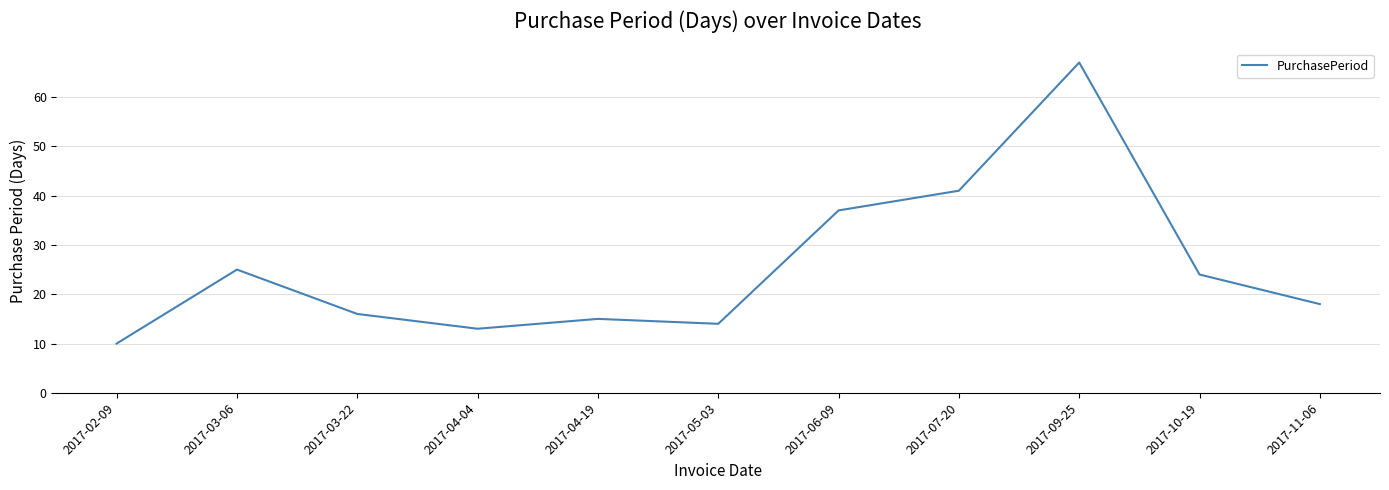

Rank the categories by value from lowest to highest.

2017-02-09, 2017-04-04, 2017-05-03, 2017-04-19, 2017-03-22, 2017-11-06, 2017-10-19, 2017-03-06, 2017-06-09, 2017-07-20, 2017-09-25